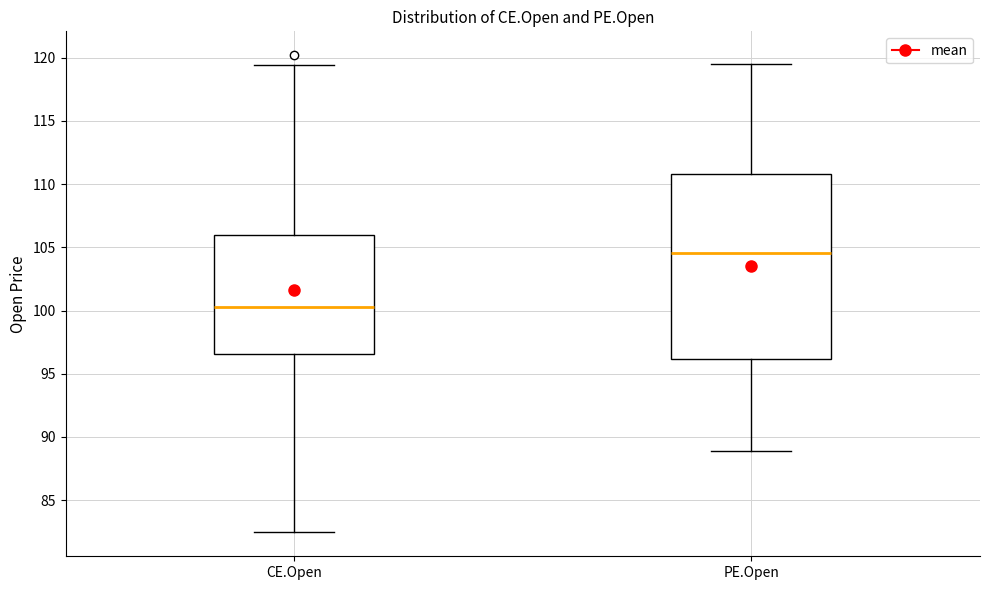

Reading left to right, transcribe this box plot: for each box, give where its median line is, the range the box spans, and where its two whiskers end, as read against the y-axis. The values are not printed on the chart, so give them approximately, as read against the axis.

CE.Open: median 100.5, box 96.5 to 106.0, whiskers 82.5 to 119.5
PE.Open: median 104.5, box 96.0 to 111.0, whiskers 89.0 to 119.5